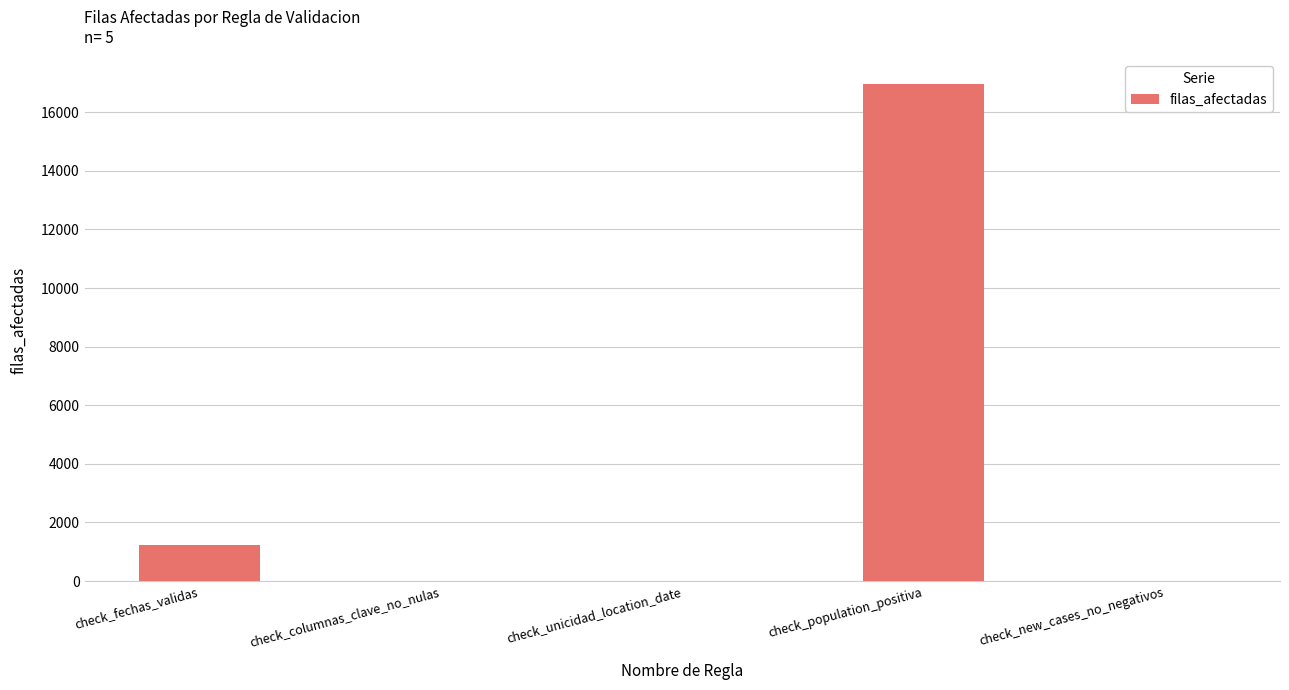

What is the greatest value displayed?

16958